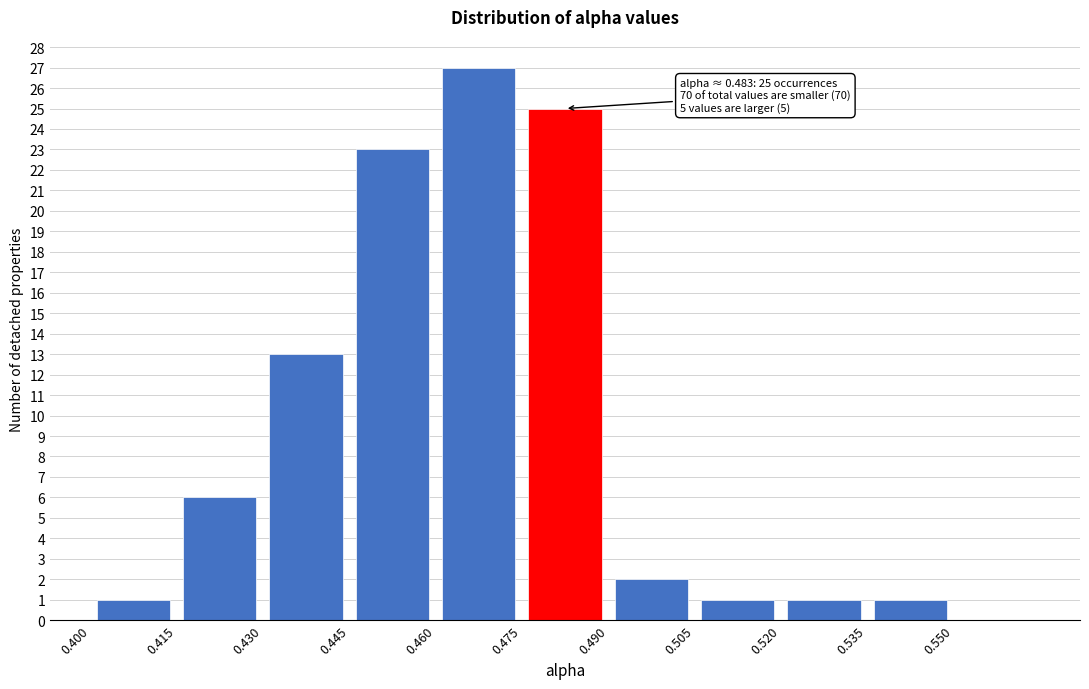

Which range on the x-axis has the tallest bar?

0.460 to 0.475